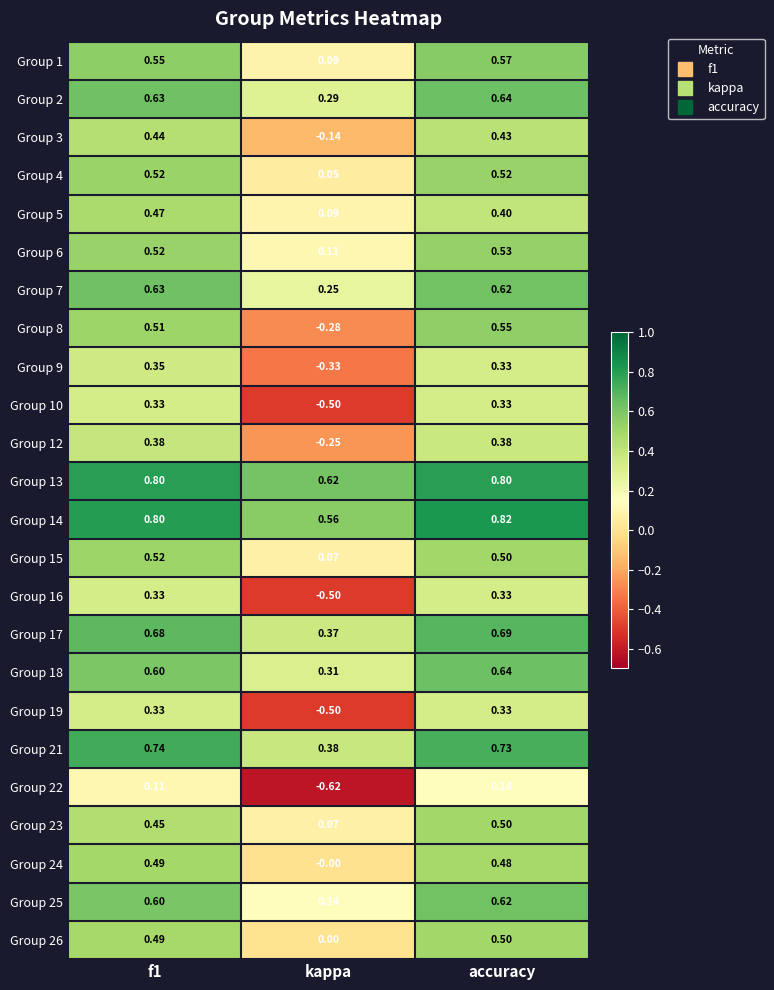

At which category does the chart reach its minimum across all series?

kappa